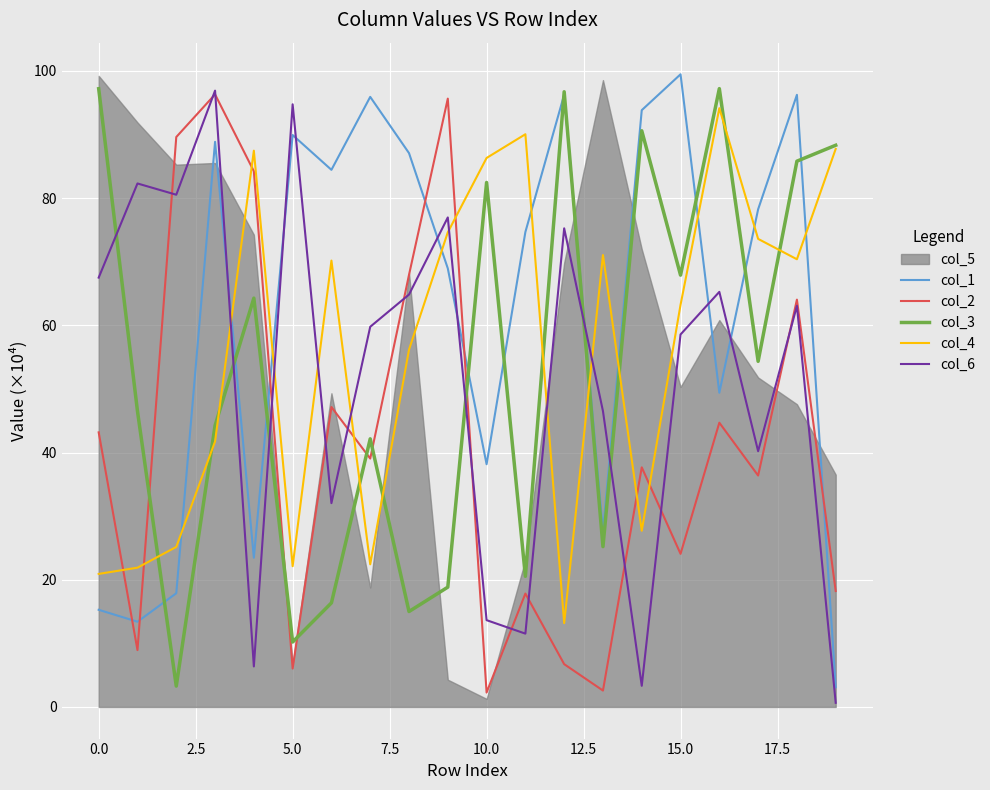

Which series has the widest spread of values?

col_1